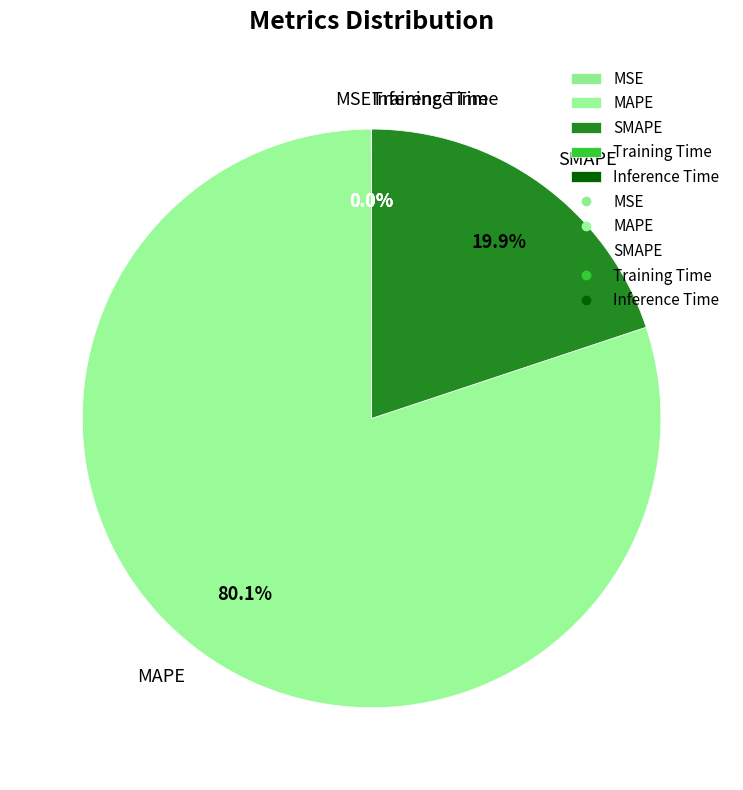

To the nearest percent, what is the difference between the largest and smallest slice percentages?

80%